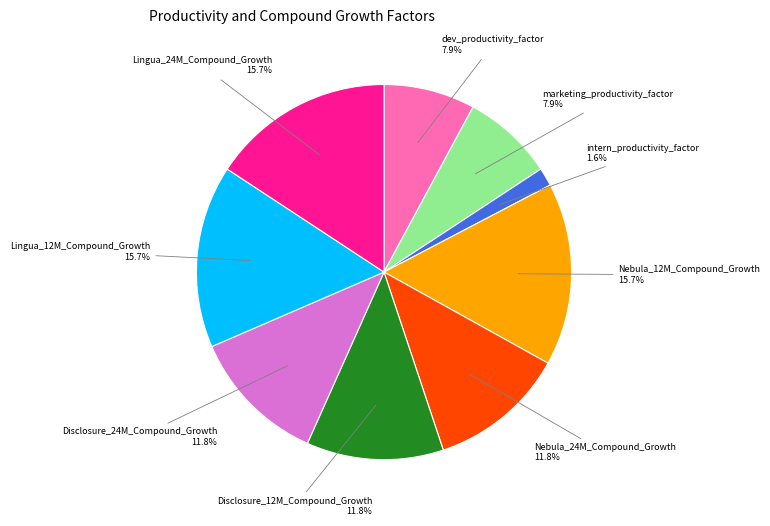

Is there a majority slice in this chart?

No